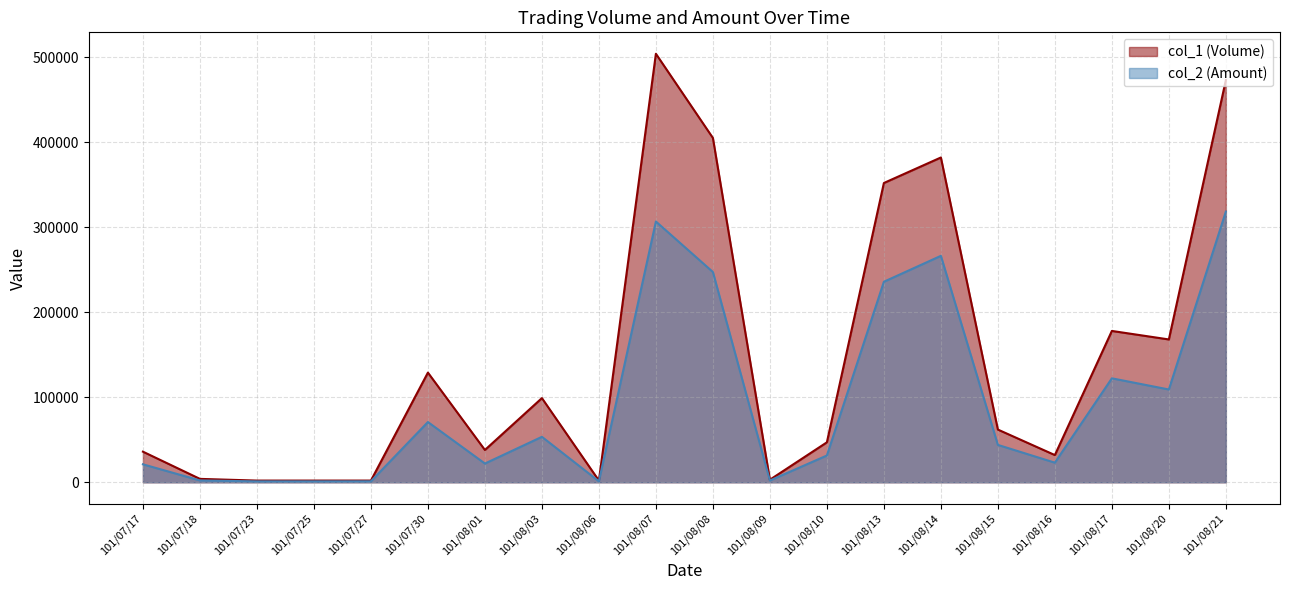

Which category has the highest value across all series?

101/08/07